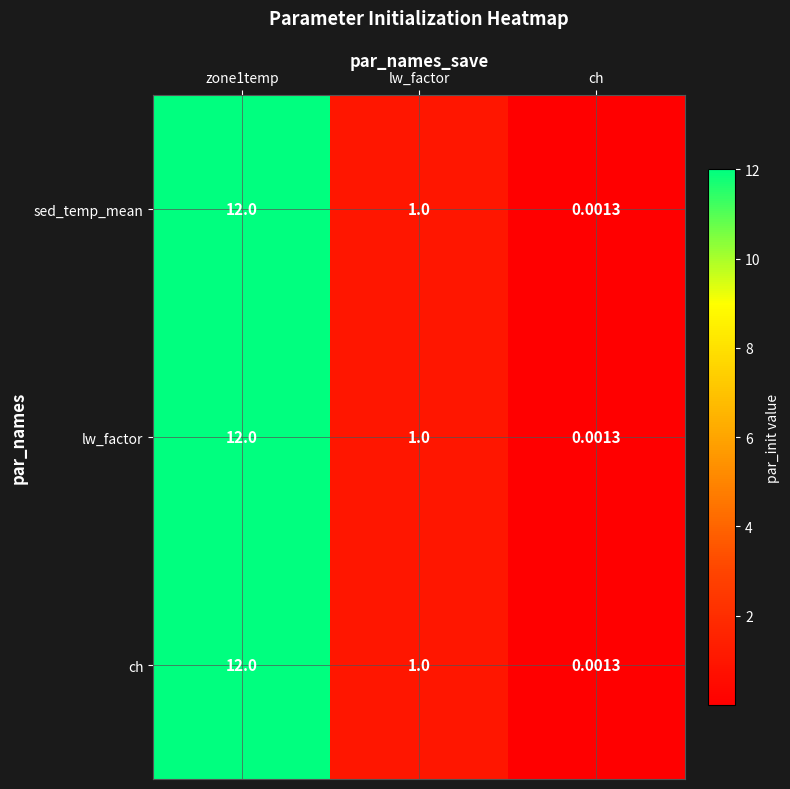

Is the value of sed_temp_mean at ch greater than the value of lw_factor at zone1temp?

No